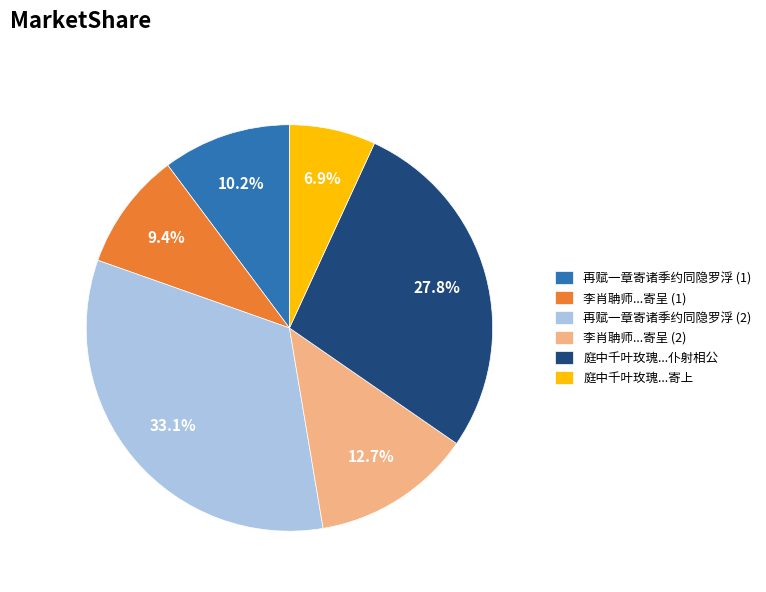

Count the number of slices in the pie.

6